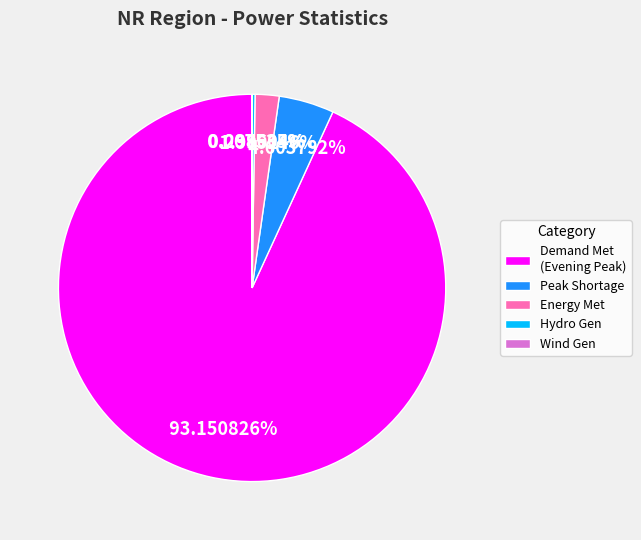

Between Peak Shortage and Energy Met, which is larger?

Peak Shortage